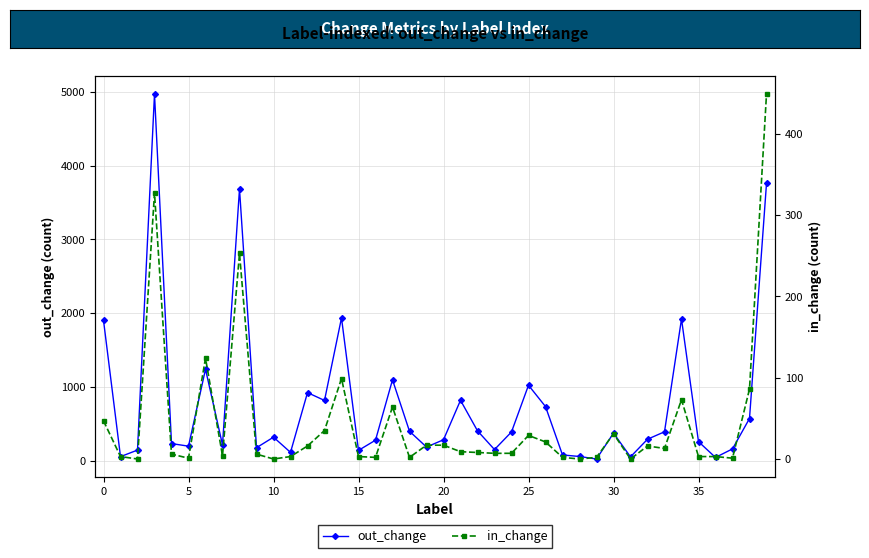

Is the value of out_change at 5 greater than the value of in_change at 12?

Yes